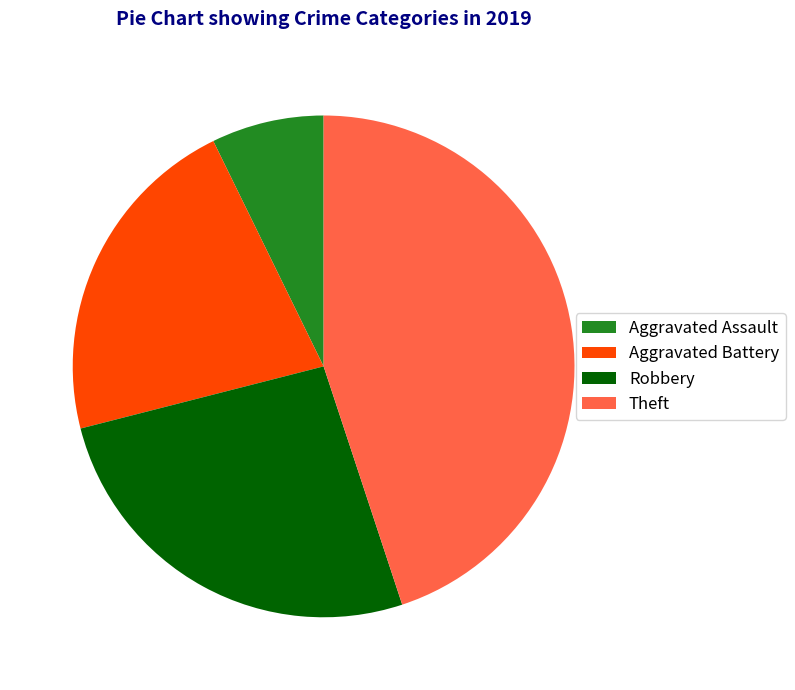

The Aggravated Battery slice represents 22% of the pie. True or false?

True